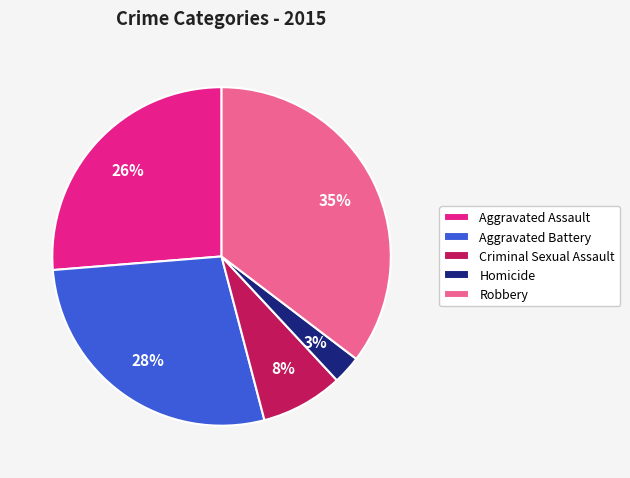

Which category has the smallest portion of the pie?

Homicide